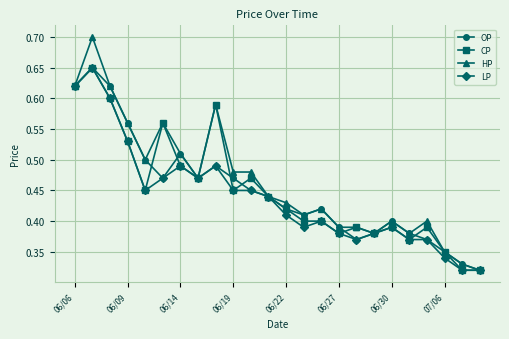

True or false: HP has more than 2 interior local peaks.

True